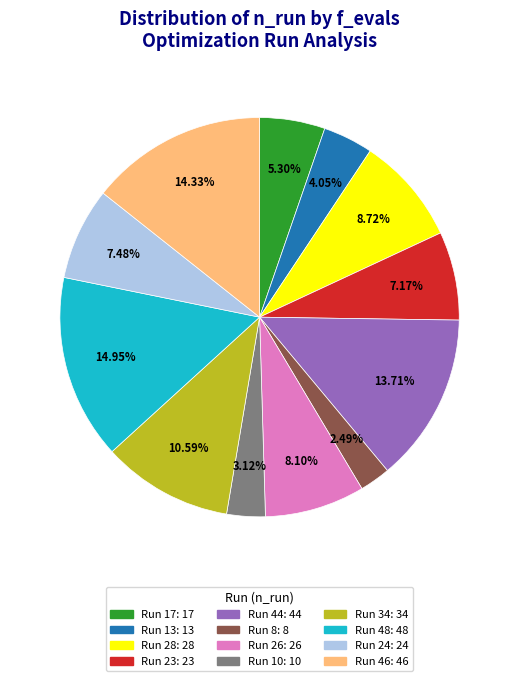

Is there any slice that represents more than half of the pie?

No